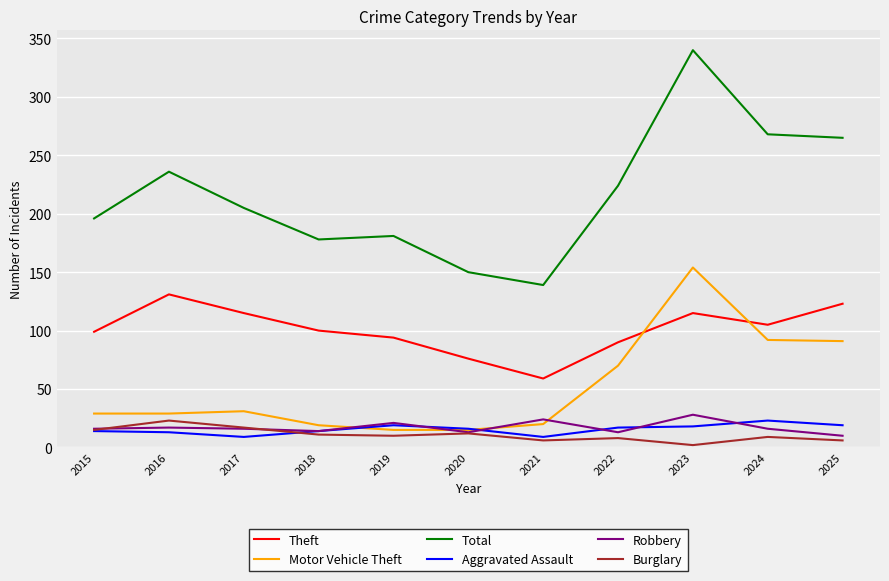

At how many categories does at least one series exceed 74?

11